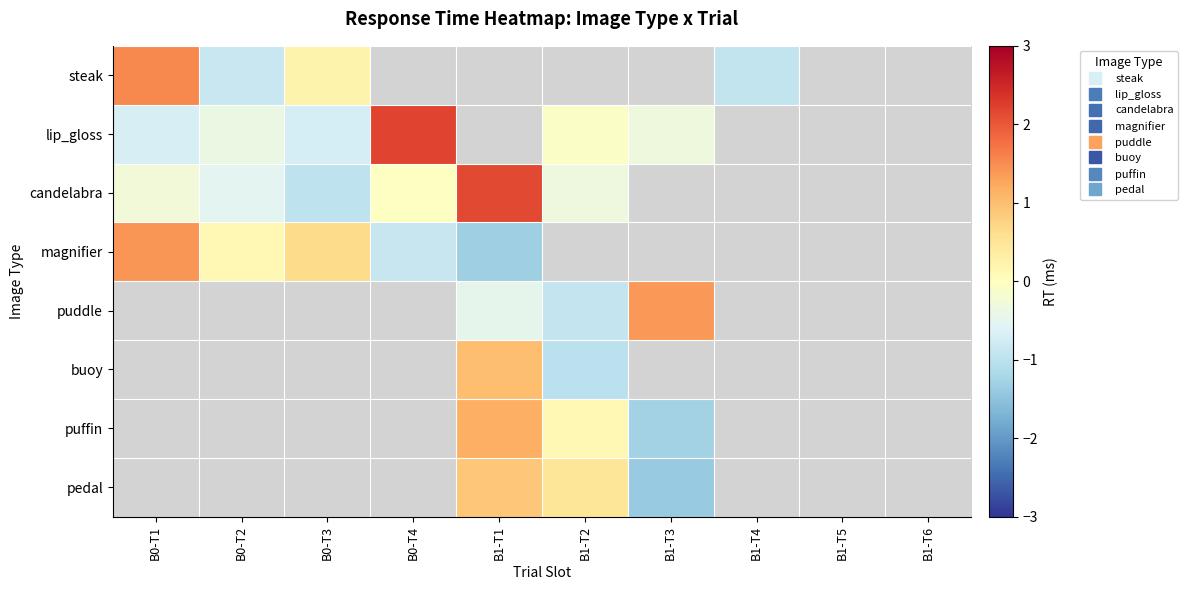

At how many categories does at least one series exceed 2?

2